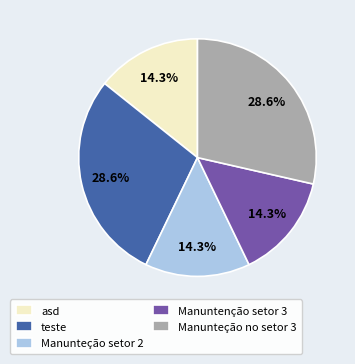

What portion of the pie excludes Manunteção setor 2?

85.7%